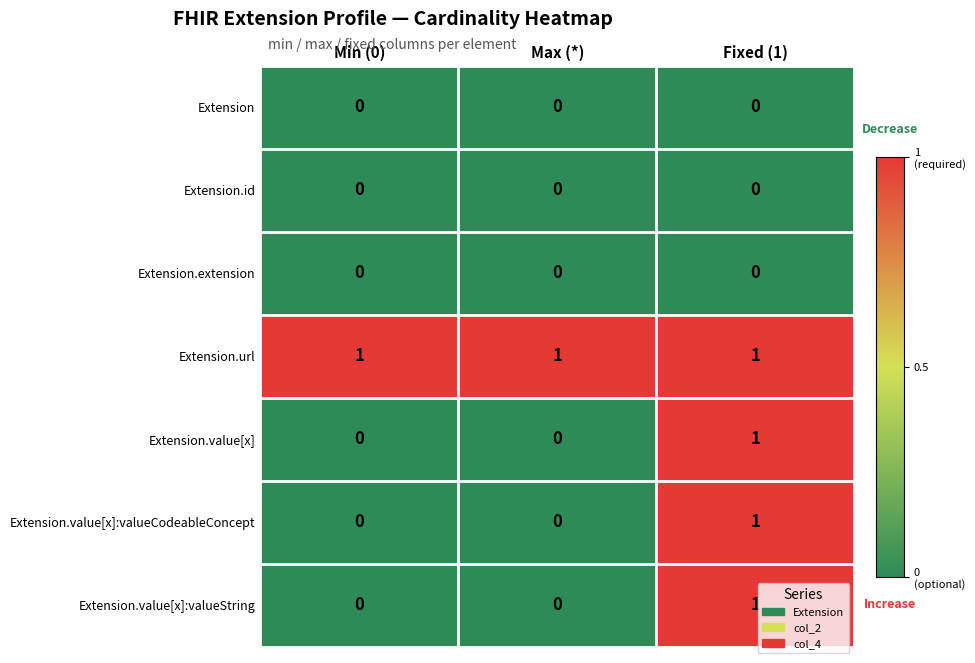

Reading left to right, transcribe all the data shown in this chart.

Extension: Min (0)=0	Max (*)=0	Fixed (1)=0
Extension.id: Min (0)=0	Max (*)=0	Fixed (1)=0
Extension.extension: Min (0)=0	Max (*)=0	Fixed (1)=0
Extension.url: Min (0)=1	Max (*)=1	Fixed (1)=1
Extension.value[x]: Min (0)=0	Max (*)=0	Fixed (1)=1
Extension.value[x]:valueCodeableConcept: Min (0)=0	Max (*)=0	Fixed (1)=1
Extension.value[x]:valueString: Min (0)=0	Max (*)=0	Fixed (1)=1